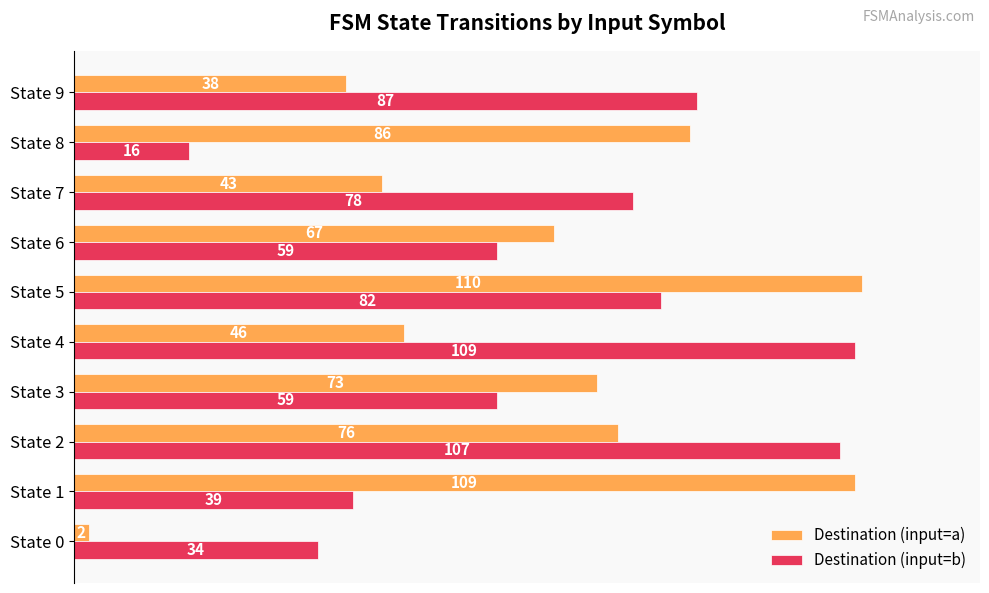

What value does the Destination (input=b) series have at State 3, to the nearest 5?

60